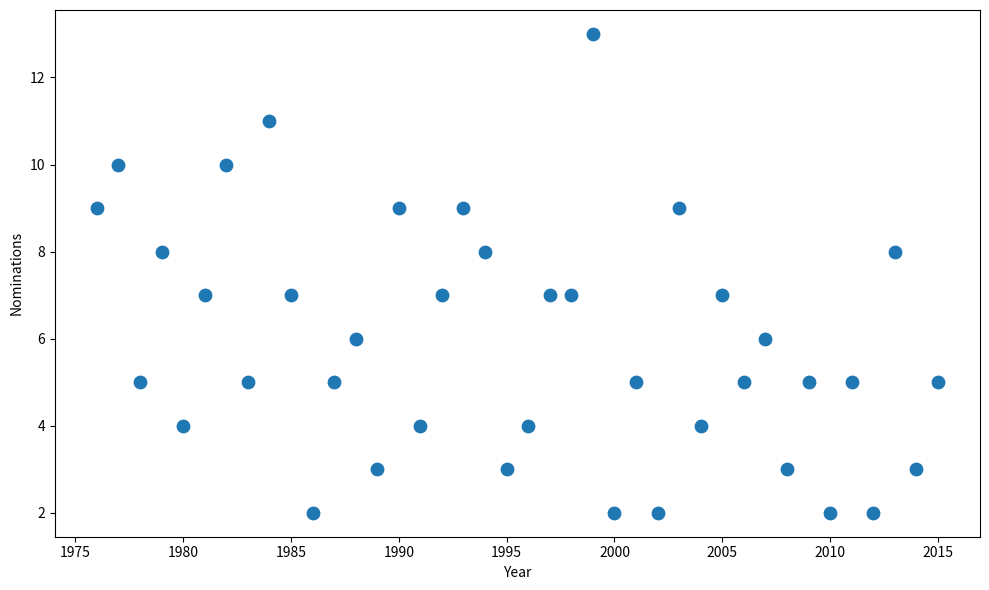

What is the range of Y values (max minus min)?

11